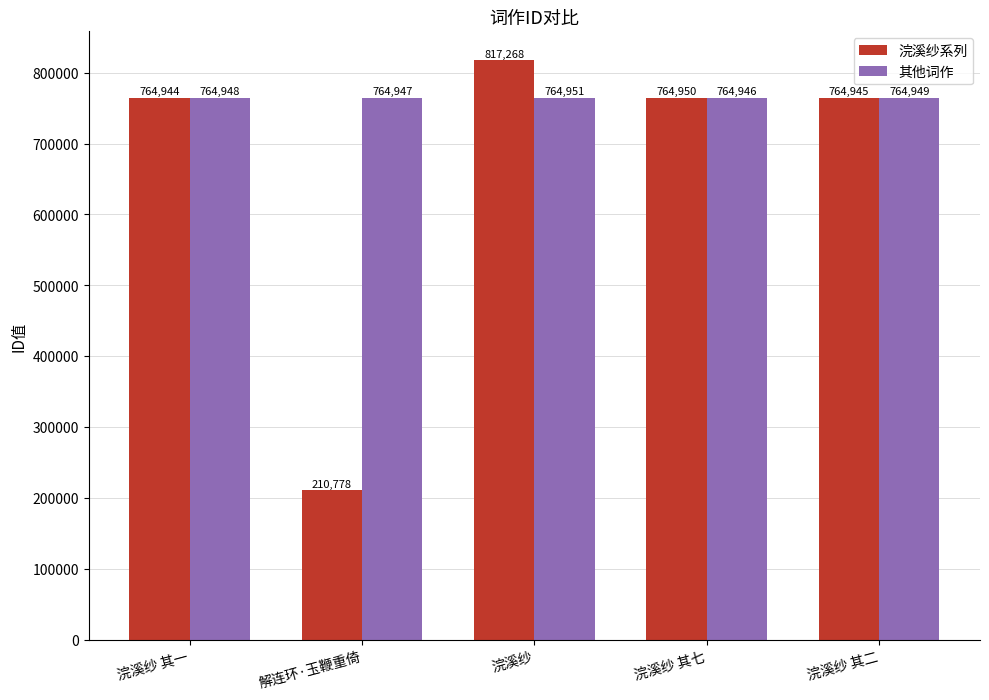

What is the smallest value displayed?

210778